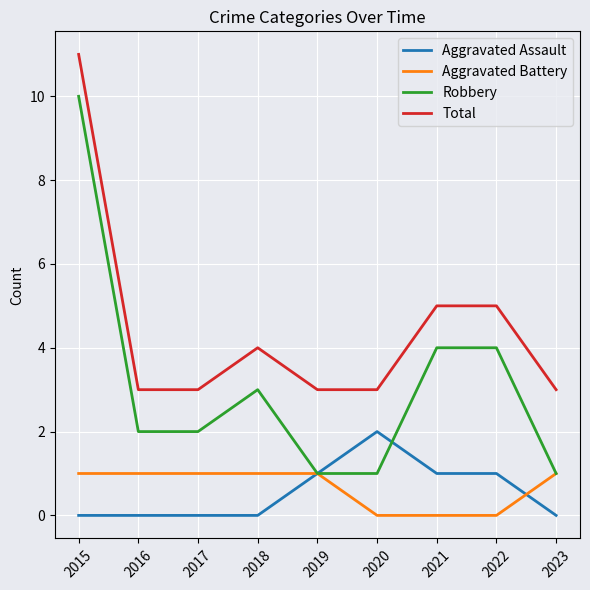

How many series are shown in this chart?

4